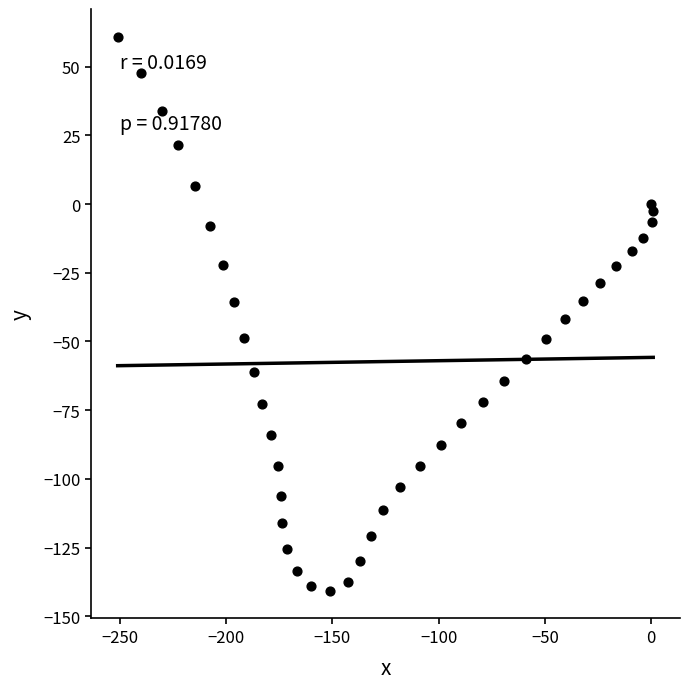

What is the range of Y values (max minus min)?

201.6